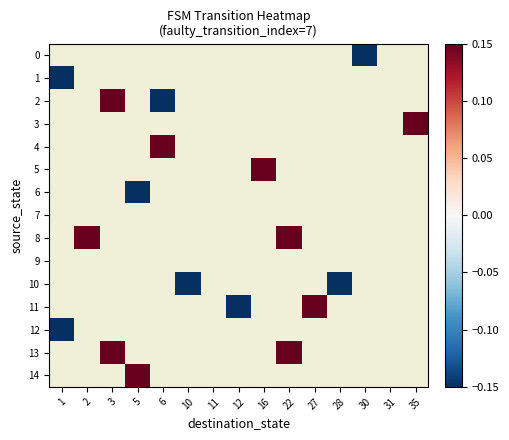

Is the value of row_1 at 30 greater than the value of row_3 at 27?

No